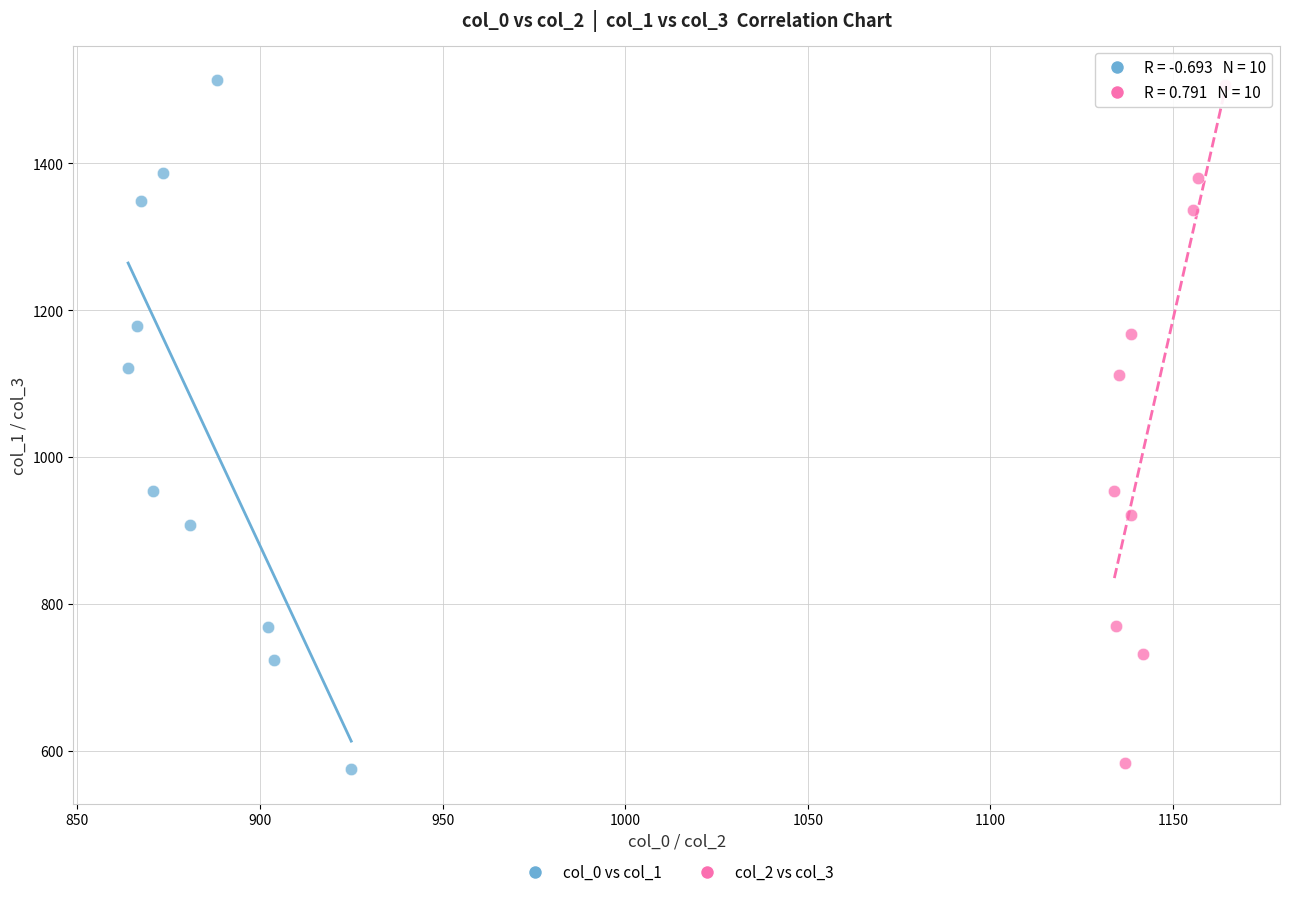

What are all the series names shown in the legend?

col_0 vs col_1, col_2 vs col_3